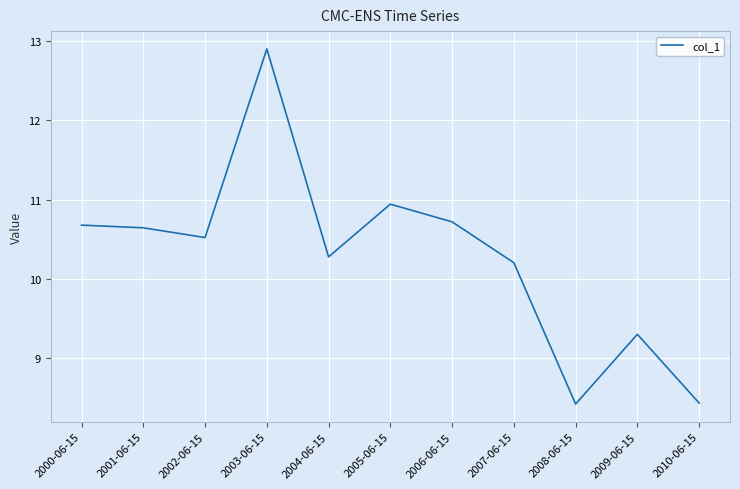

Between 2001-06-15 and 2006-06-15, which is larger?

2006-06-15